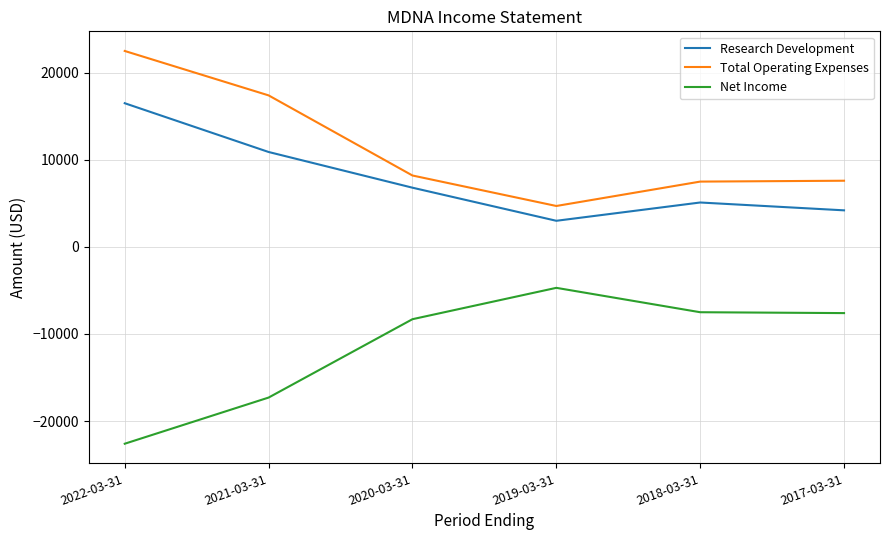

Does the chart have visible grid lines?

Yes